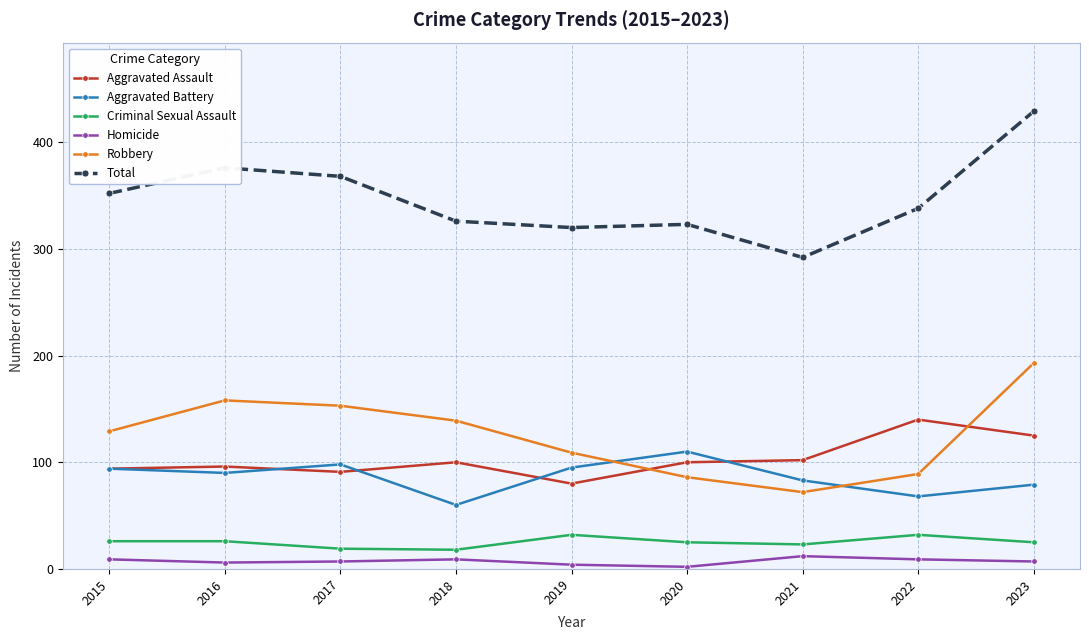

Which series has the largest total across all categories?

Total